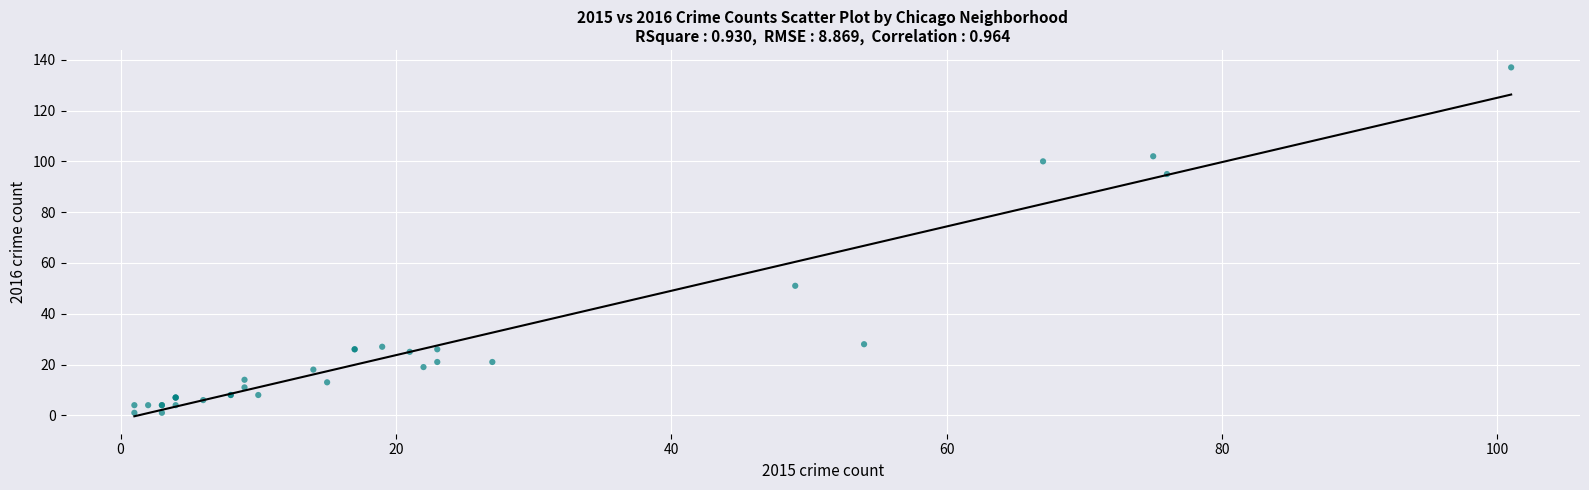

What Y value in the scatter plot is closest to 69?

51